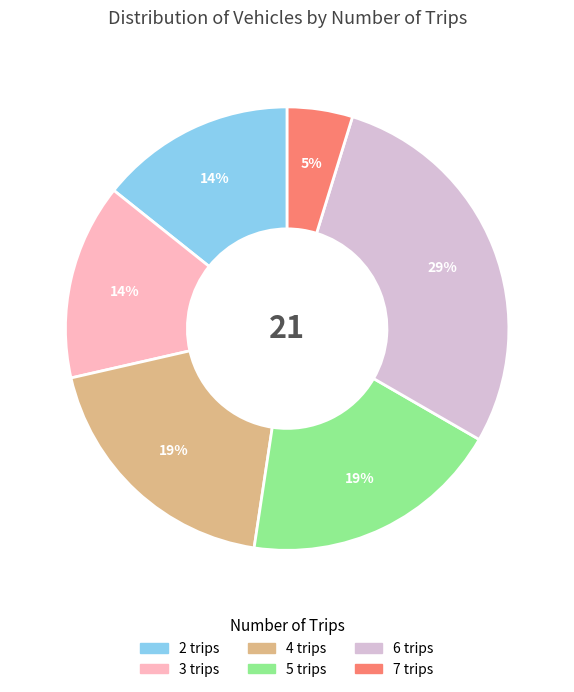

To the nearest percent, what is the average slice percentage?

17%